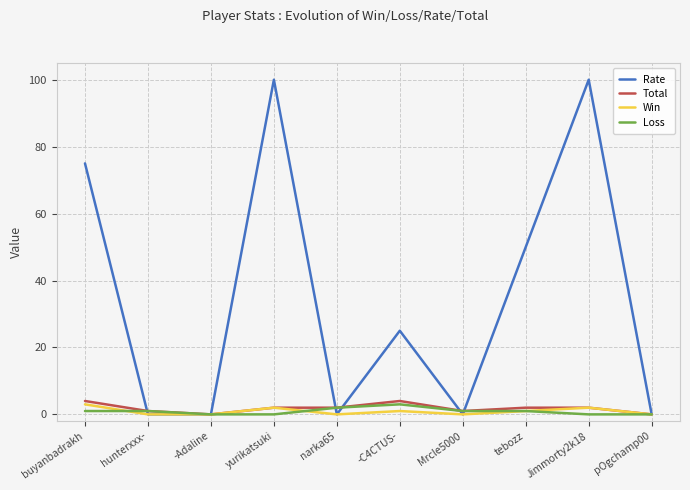

What position from the right is tebozz?

3